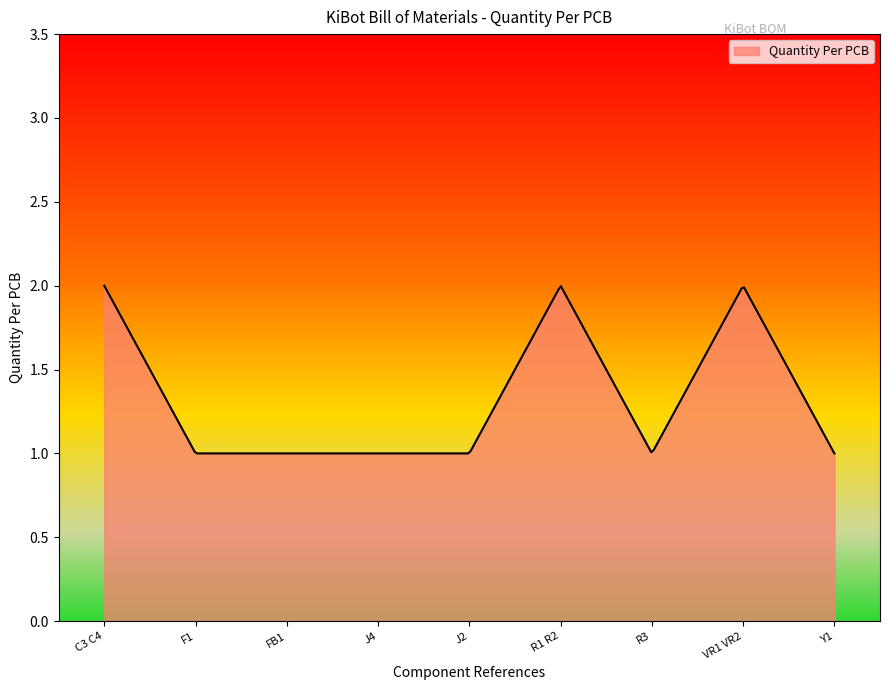

How many points are higher than both their immediate neighbors (excluding endpoints)?

2